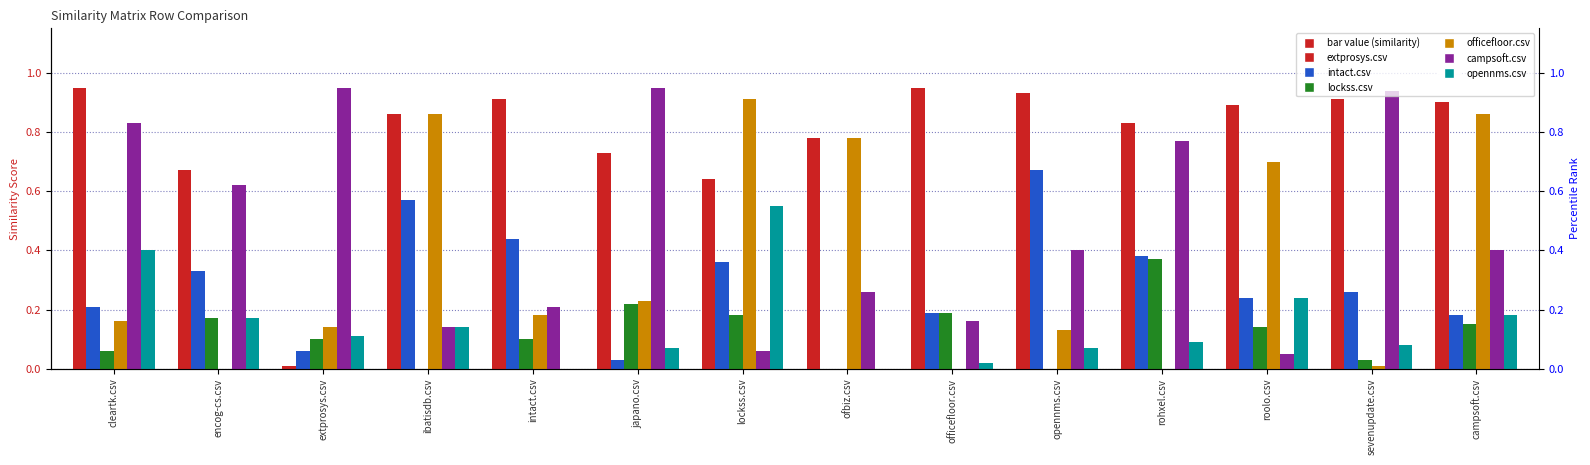

Reading left to right, what are all the values shown in this chart?

extprosys.csv: cleartk.csv=0.9	encog-cs.csv=0.7	extprosys.csv=0.0	ibatisdb.csv=0.9	intact.csv=0.9	japano.csv=0.7	lockss.csv=0.6	ofbiz.csv=0.8	officefloor.csv=0.9	opennms.csv=0.9	rohxel.csv=0.8	roolo.csv=0.9	sevenupdate.csv=0.9	campsoft.csv=0.9
intact.csv: cleartk.csv=0.2	encog-cs.csv=0.3	extprosys.csv=0.1	ibatisdb.csv=0.6	intact.csv=0.4	japano.csv=0.0	lockss.csv=0.4	ofbiz.csv=0.0	officefloor.csv=0.2	opennms.csv=0.7	rohxel.csv=0.4	roolo.csv=0.2	sevenupdate.csv=0.3	campsoft.csv=0.2
lockss.csv: cleartk.csv=0.1	encog-cs.csv=0.2	extprosys.csv=0.1	ibatisdb.csv=0.0	intact.csv=0.1	japano.csv=0.2	lockss.csv=0.2	ofbiz.csv=0.0	officefloor.csv=0.2	opennms.csv=0.0	rohxel.csv=0.4	roolo.csv=0.1	sevenupdate.csv=0.0	campsoft.csv=0.1
officefloor.csv: cleartk.csv=0.2	encog-cs.csv=0.0	extprosys.csv=0.1	ibatisdb.csv=0.9	intact.csv=0.2	japano.csv=0.2	lockss.csv=0.9	ofbiz.csv=0.8	officefloor.csv=0.0	opennms.csv=0.1	rohxel.csv=0.0	roolo.csv=0.7	sevenupdate.csv=0.0	campsoft.csv=0.9
campsoft.csv: cleartk.csv=0.8	encog-cs.csv=0.6	extprosys.csv=0.9	ibatisdb.csv=0.1	intact.csv=0.2	japano.csv=0.9	lockss.csv=0.1	ofbiz.csv=0.3	officefloor.csv=0.2	opennms.csv=0.4	rohxel.csv=0.8	roolo.csv=0.1	sevenupdate.csv=0.9	campsoft.csv=0.4
opennms.csv: cleartk.csv=0.4	encog-cs.csv=0.2	extprosys.csv=0.1	ibatisdb.csv=0.1	intact.csv=0.0	japano.csv=0.1	lockss.csv=0.6	ofbiz.csv=0.0	officefloor.csv=0.0	opennms.csv=0.1	rohxel.csv=0.1	roolo.csv=0.2	sevenupdate.csv=0.1	campsoft.csv=0.2